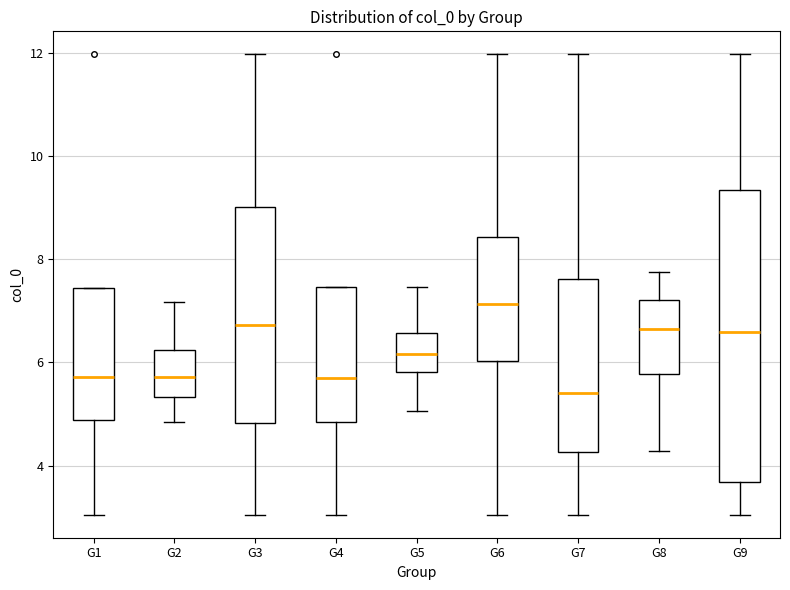

Reading left to right, transcribe this box plot: for each box, give where its median line is, the range the box spans, and where its two whiskers end, as read against the y-axis. The values are not printed on the chart, so give them approximately, as read against the axis.

G1: median 5.8, box 4.8 to 7.4, whiskers 3.0 to 7.4
G2: median 5.8, box 5.4 to 6.2, whiskers 4.8 to 7.2
G3: median 6.8, box 4.8 to 9.0, whiskers 3.0 to 12.0
G4: median 5.6, box 4.8 to 7.4, whiskers 3.0 to 7.4
G5: median 6.2, box 5.8 to 6.6, whiskers 5.0 to 7.4
G6: median 7.2, box 6.0 to 8.4, whiskers 3.0 to 12.0
G7: median 5.4, box 4.2 to 7.6, whiskers 3.0 to 12.0
G8: median 6.6, box 5.8 to 7.2, whiskers 4.2 to 7.8
G9: median 6.6, box 3.6 to 9.4, whiskers 3.0 to 12.0